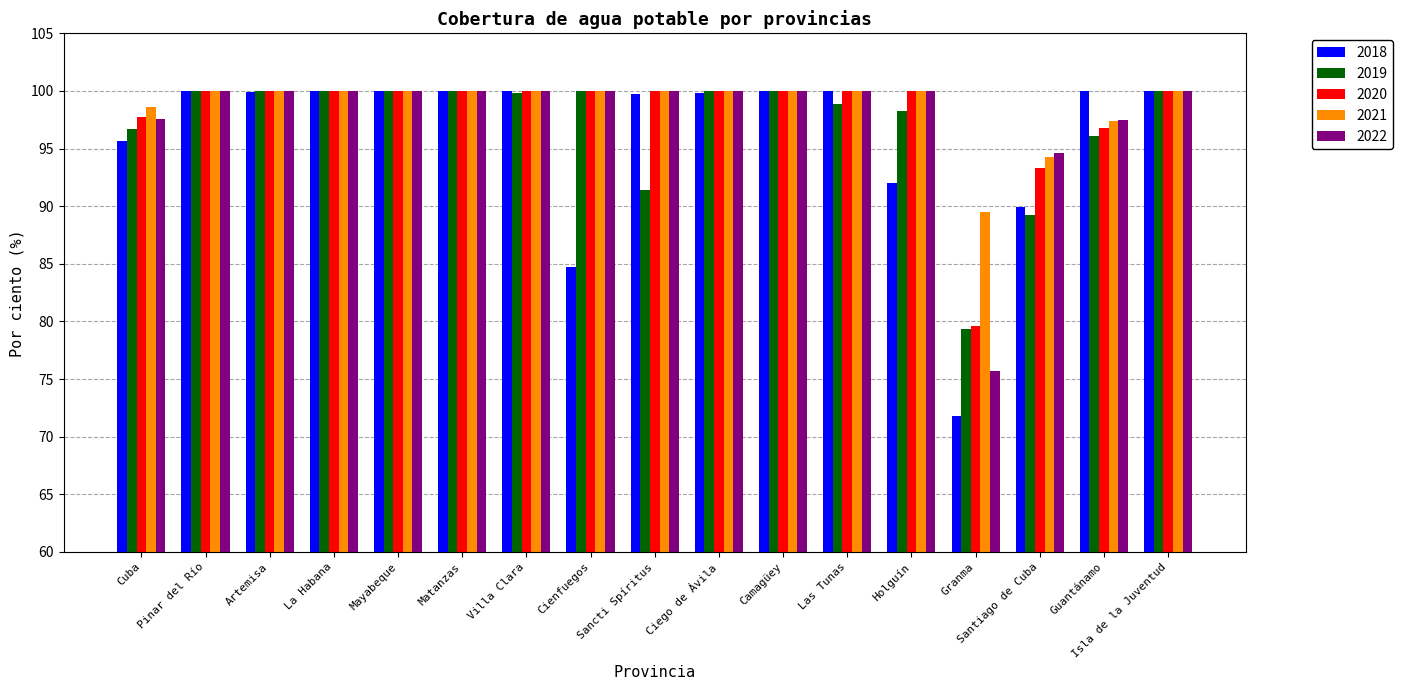

How many groups of bars are there?

17